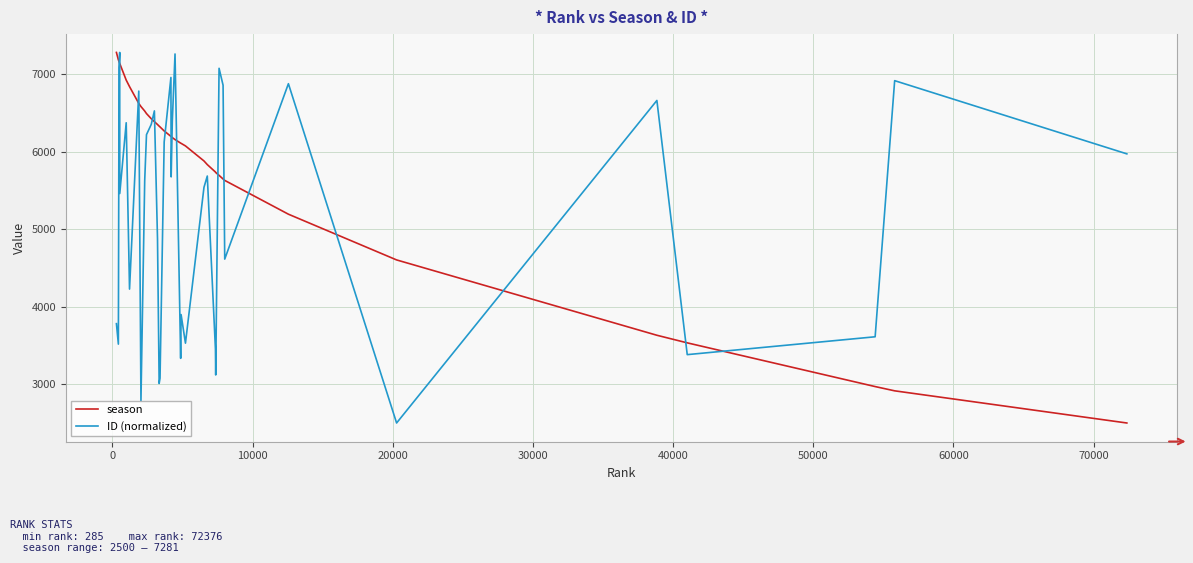

What is the lowest value of the season series?

2500.0